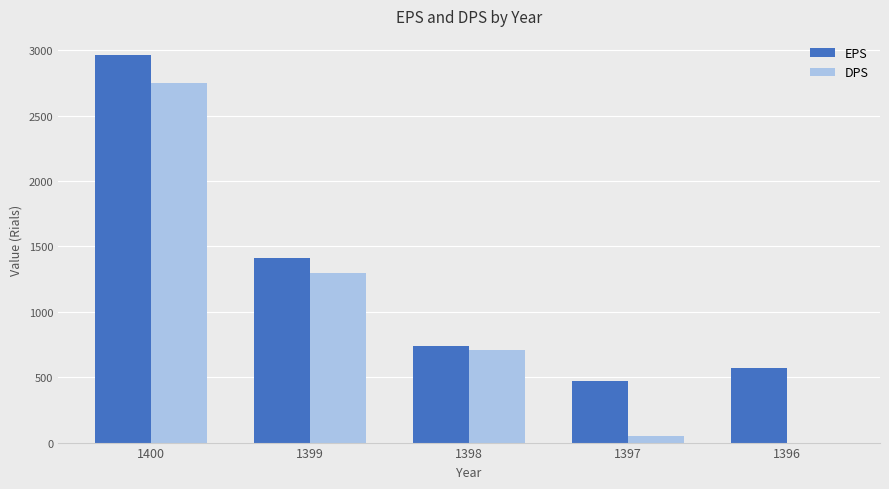

Reading right to left, list all the values displayed in this chart.

EPS: 1396=569	1397=469	1398=738	1399=1414	1400=2962
DPS: 1396=0	1397=50	1398=710	1399=1300	1400=2750